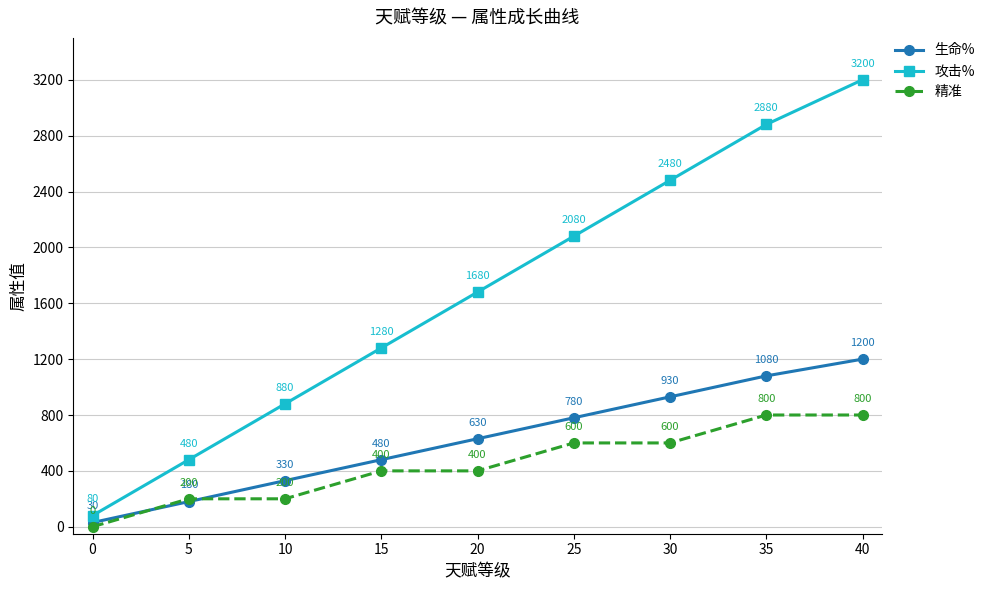

Is the value of 精准 at 15 greater than the value of 攻击% at 0?

Yes